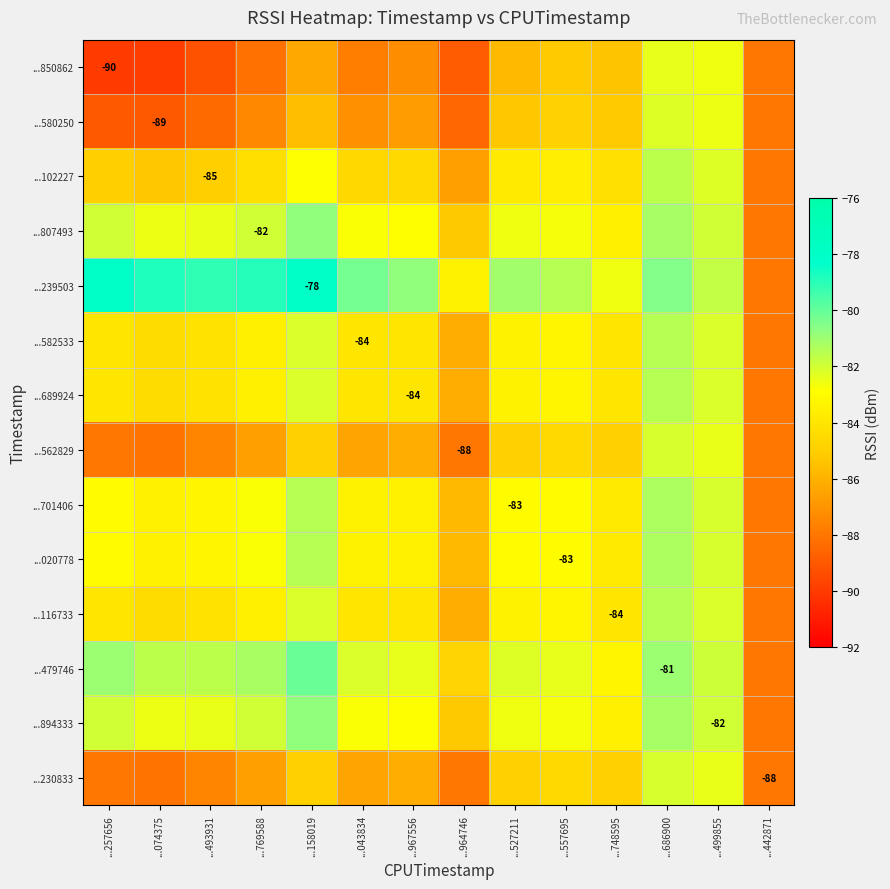

What is the total value across all series at ...527211?

-1169.3